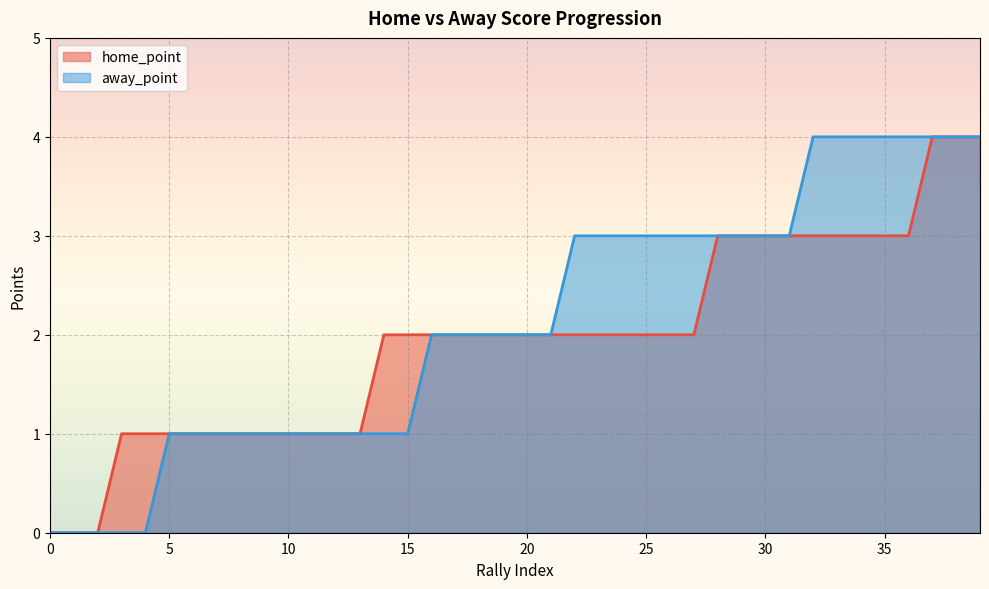

What is the value of the away_point point at the 7th from the left?

1